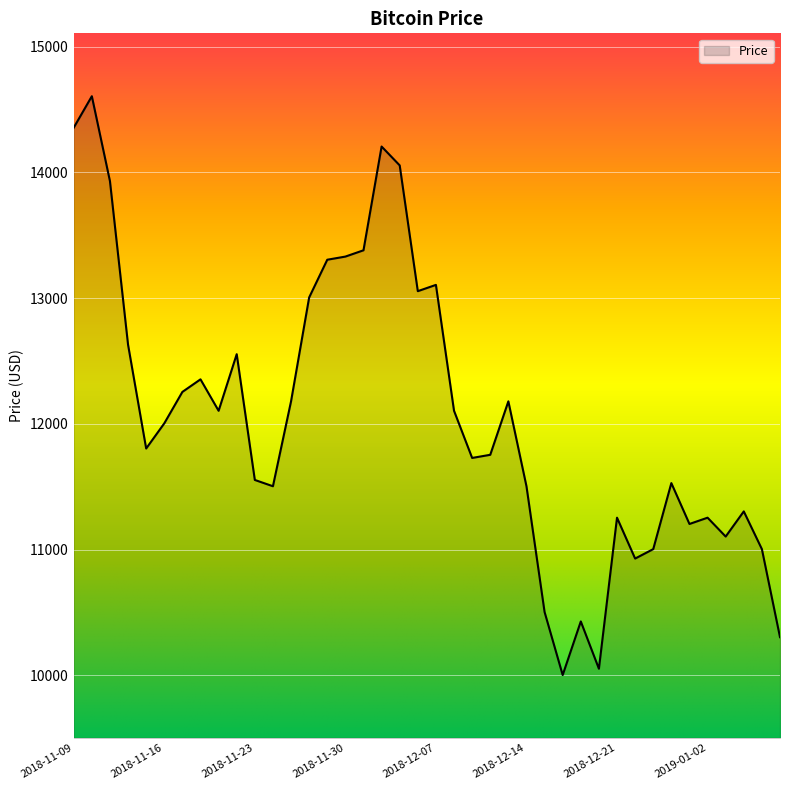

What is the sum of all values?

482419